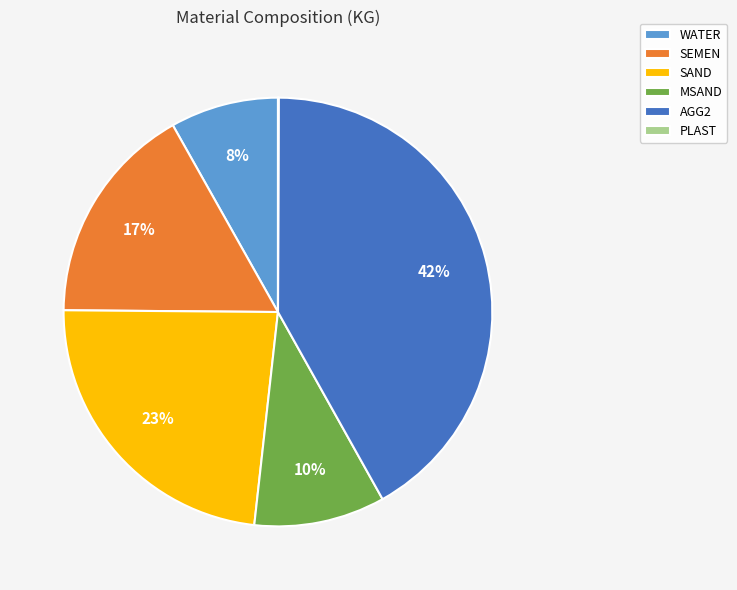

Does AGG2 represent more than half of the total?

No